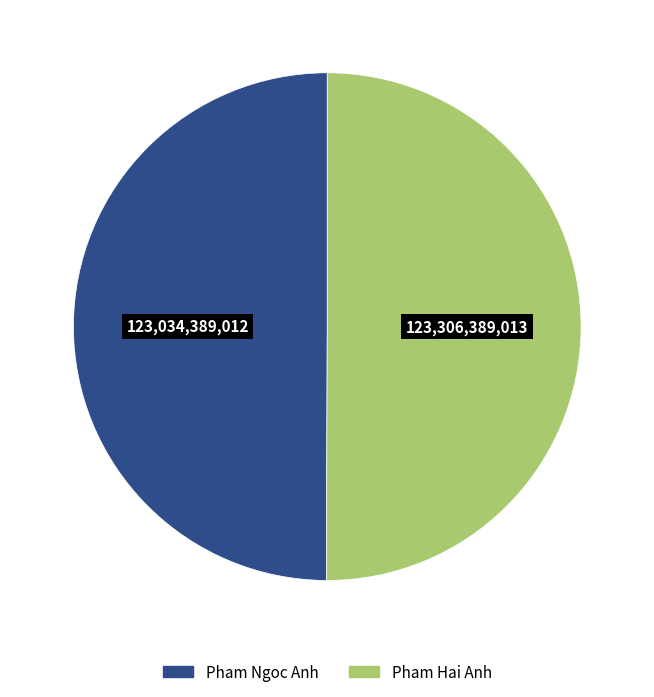

Is it true that Pham Ngoc Anh is 58% of the pie?

False